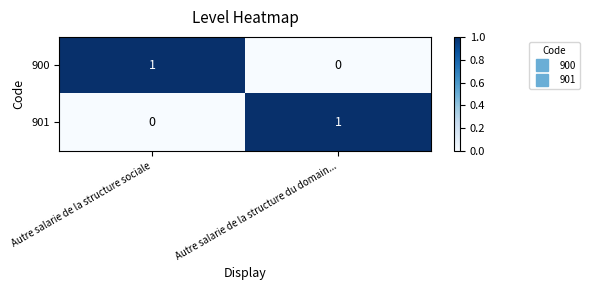

At which label is 900 closest to 0?

Autre salarie de la structure du domain...